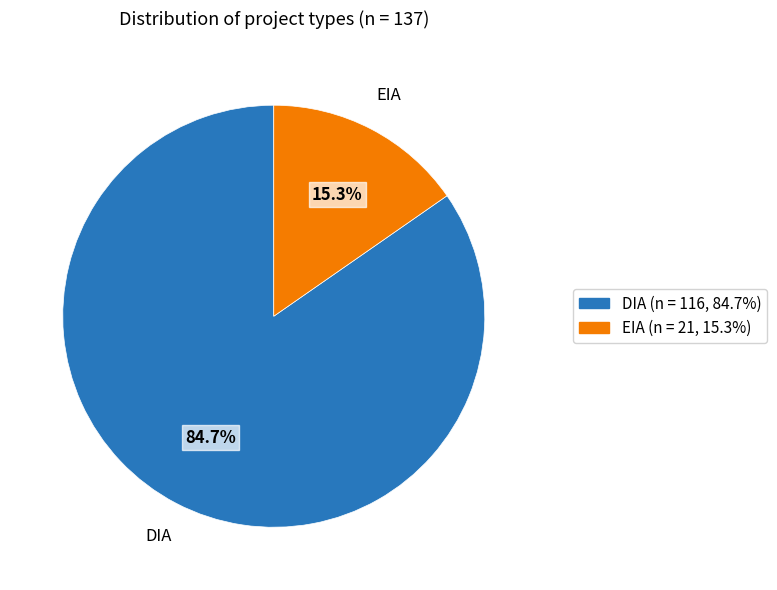

To the nearest percent, what is the average slice percentage?

50%